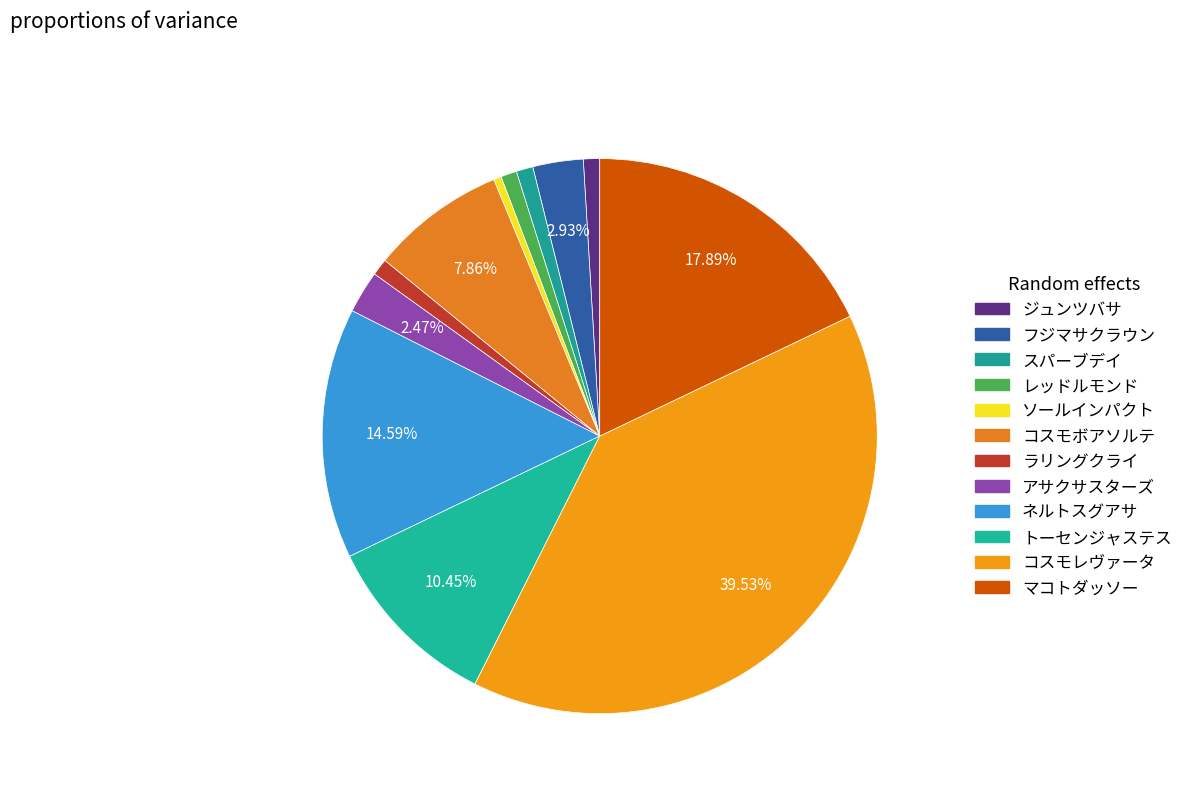

To the nearest percent, what percentage of the pie is ラリングクライ?

1%